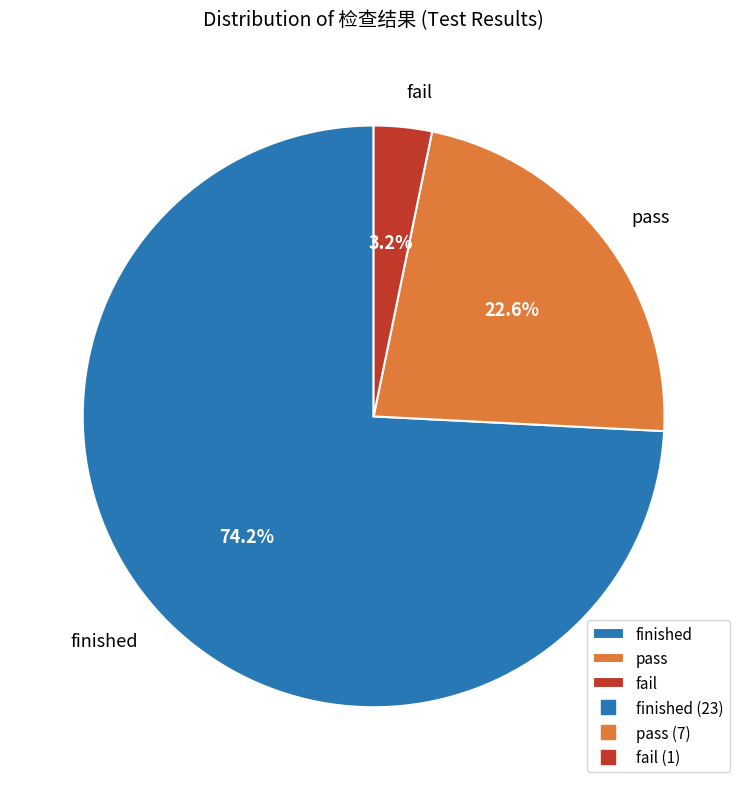

To the nearest percent, what is the combined percentage of finished and pass?

97%